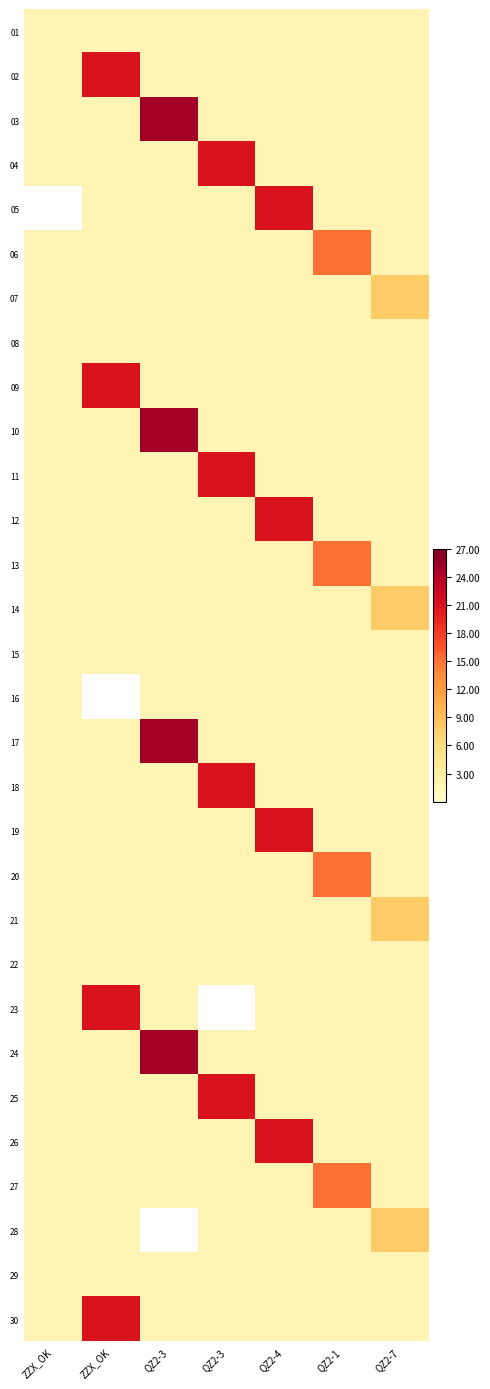

The value of 26 at QZ2-3 is 3.3. True or false?

False